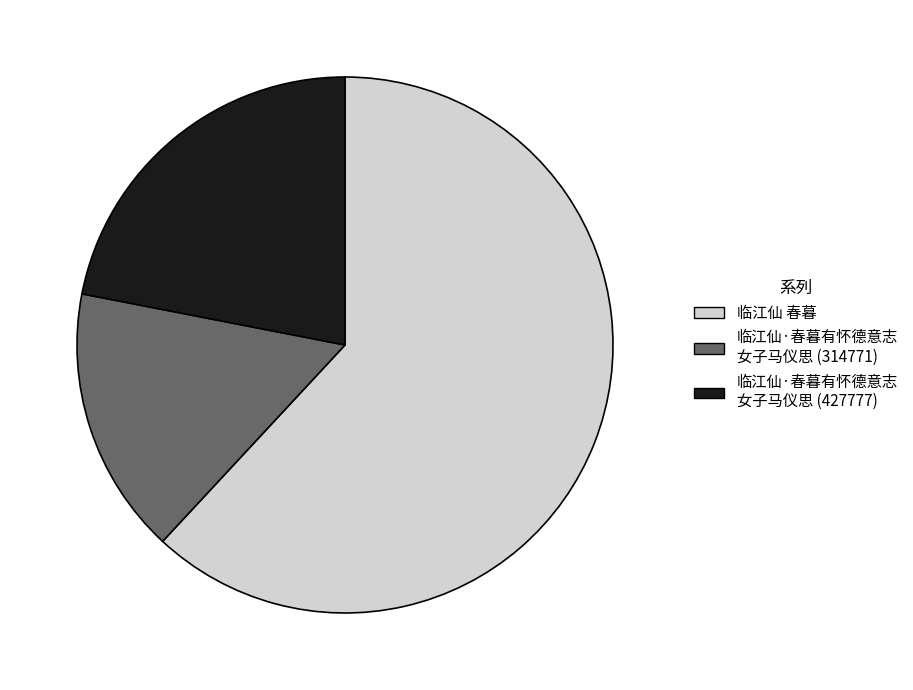

Is there any slice that represents more than half of the pie?

Yes